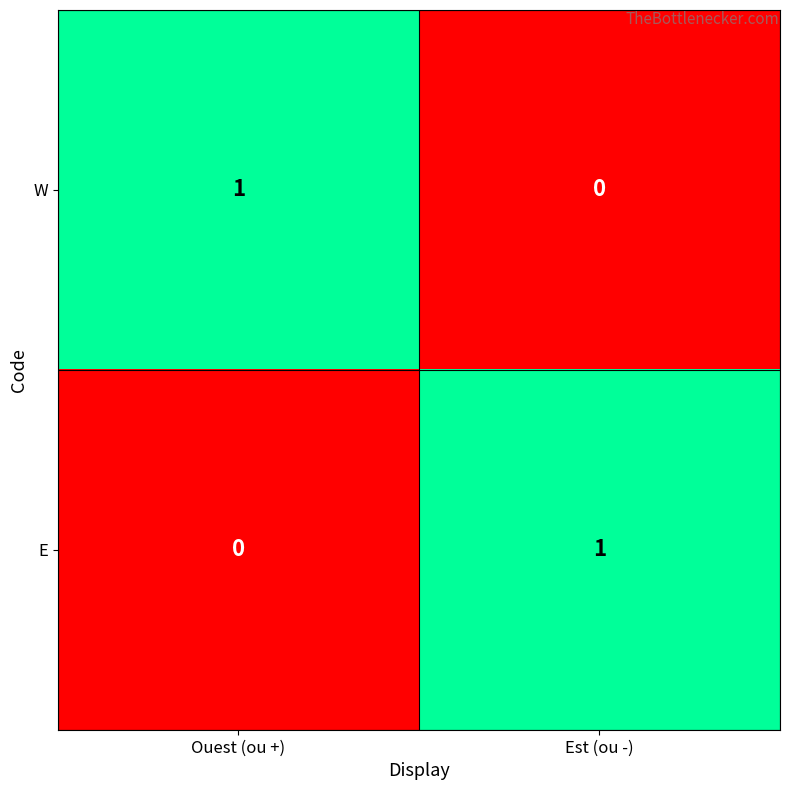

The W series shows -1 at Est (ou -). True or false?

False